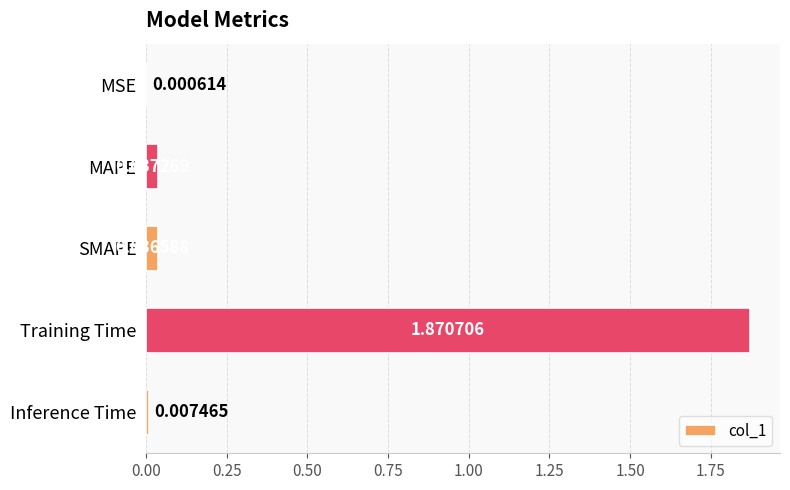

At which label is the value closest to 0?

MSE